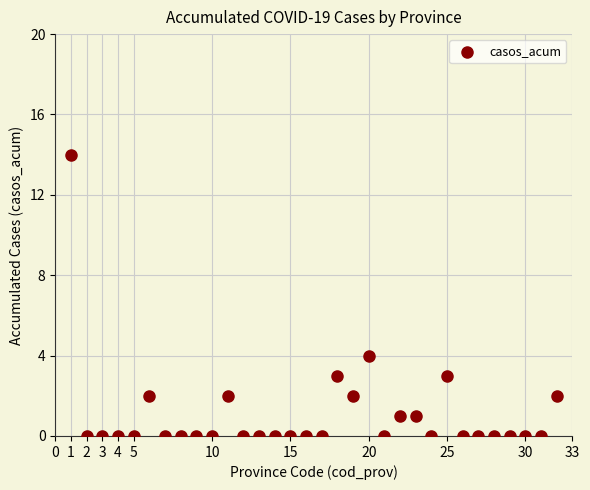

What Y value in the scatter plot is closest to 7?

4